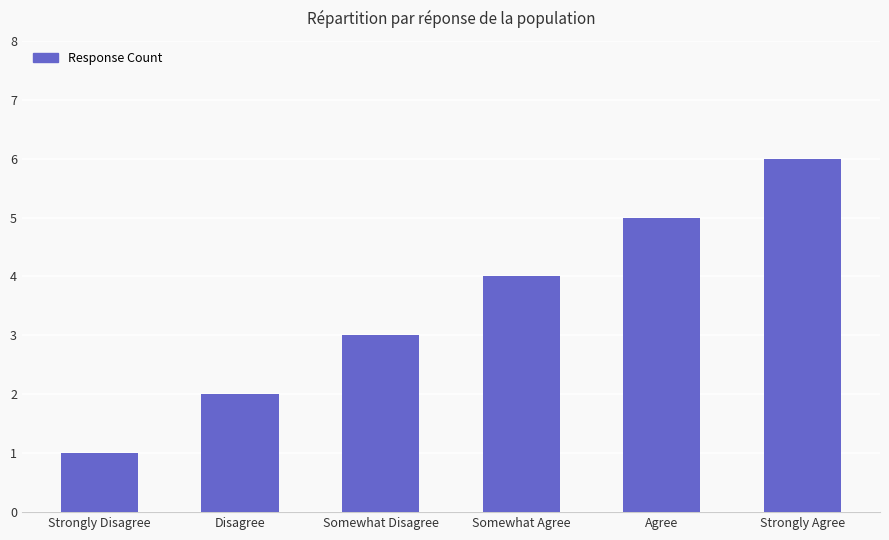

Is it true that the value at Strongly Agree is 2?

False